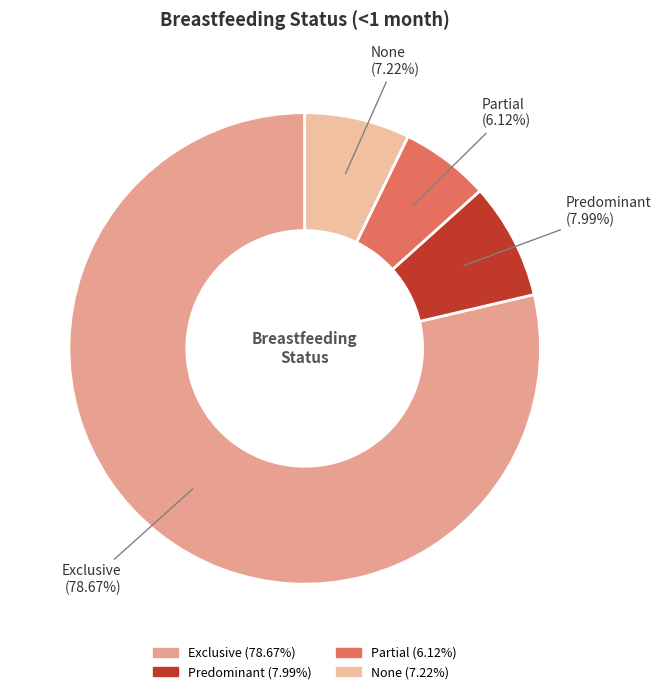

True or false: Partial accounts for 14% of the total.

False